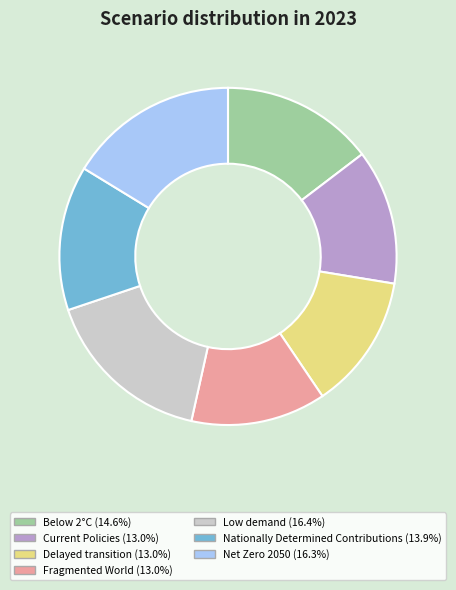

Does any single category account for the majority?

No